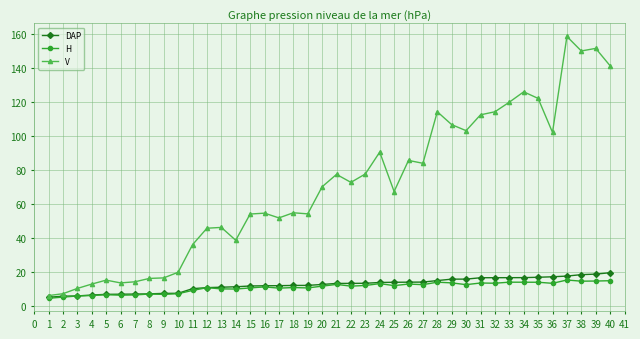

What is the value of the DAP point at the 15th from the left?

12.0